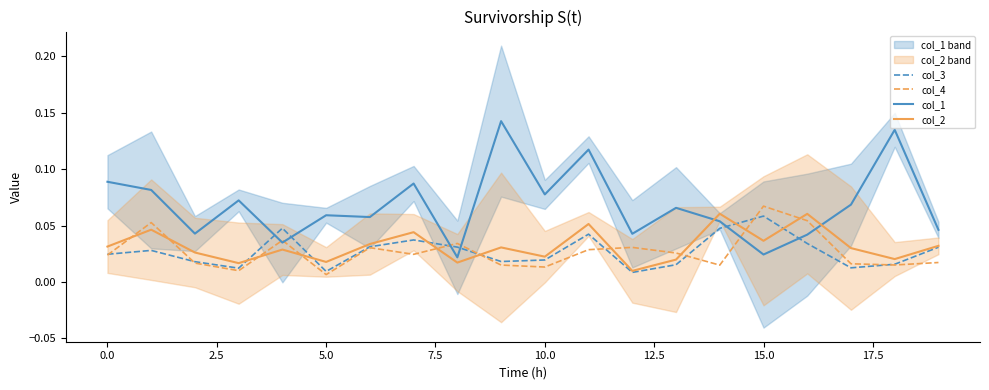

In col_3, how many points are higher than both neighbors (excluding endpoints)?

5